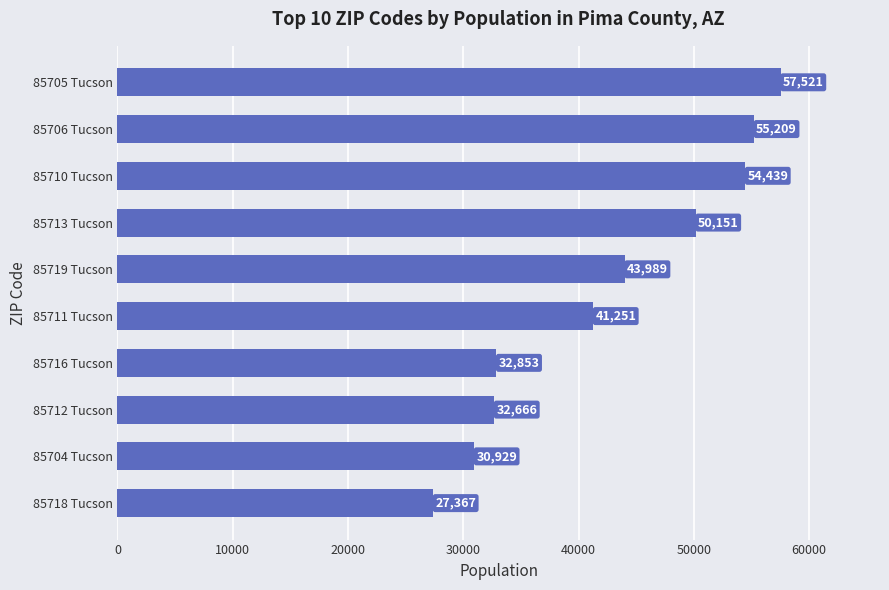

Reading top to bottom, extract all data points from this chart.

85705 Tucson=57521	85706 Tucson=55209	85710 Tucson=54439	85713 Tucson=50151	85719 Tucson=43989	85711 Tucson=41251	85716 Tucson=32853	85712 Tucson=32666	85704 Tucson=30929	85718 Tucson=27367